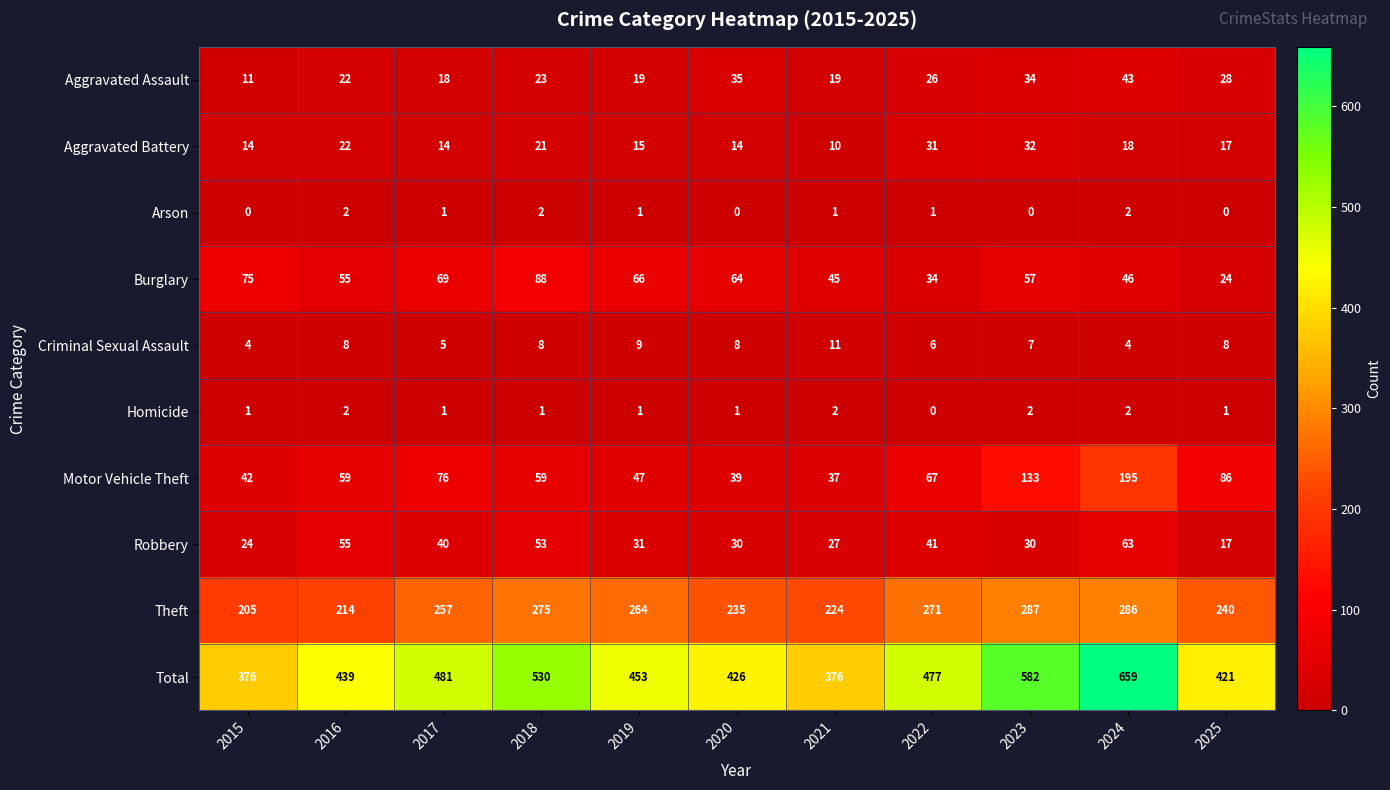

What is the difference between the maximum and minimum values in the Motor Vehicle Theft series?

158